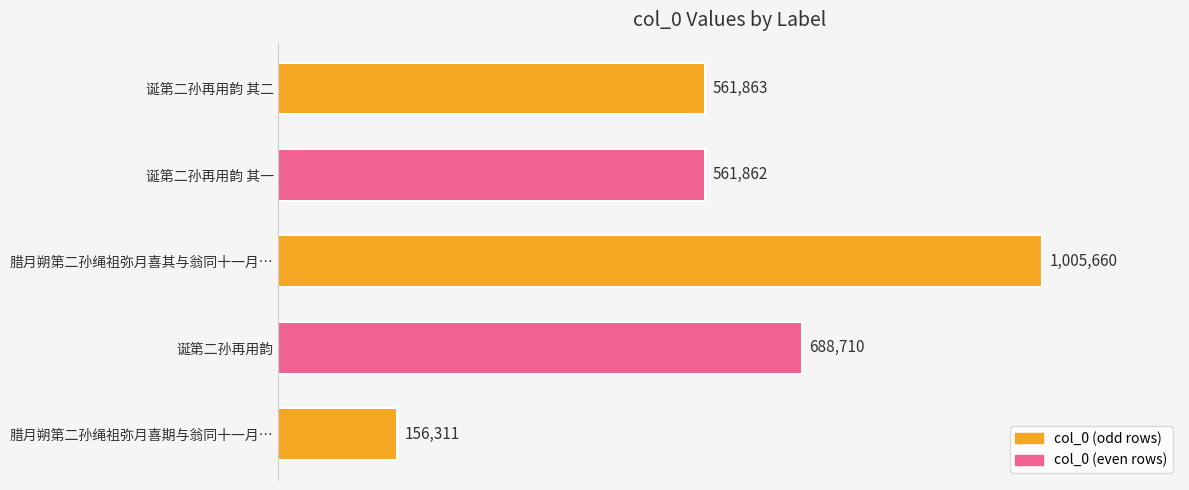

List the labels in order of value, smallest first.

腊月朔第二孙绳祖弥月喜期与翁同十一月…, 诞第二孙再用韵 其一, 诞第二孙再用韵 其二, 诞第二孙再用韵, 腊月朔第二孙绳祖弥月喜其与翁同十一月…